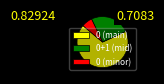

How many slices are in this pie chart?

3